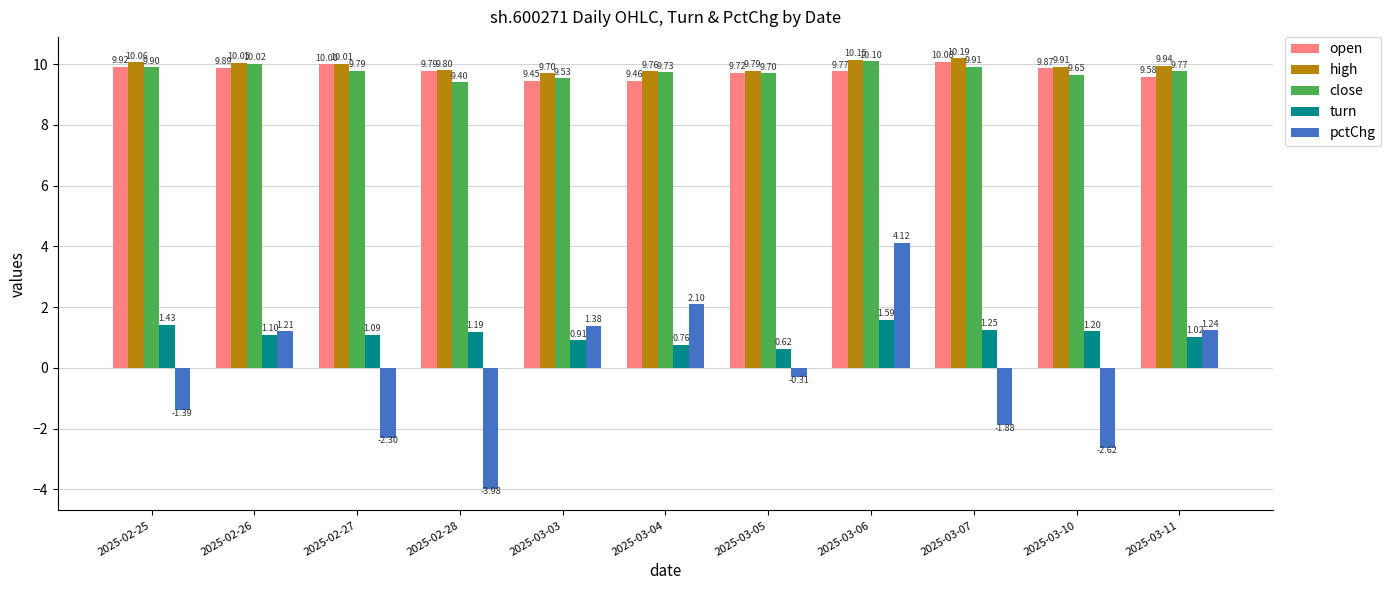

Rank the series at 2025-03-11 from highest to lowest value.

high, close, open, pctChg, turn